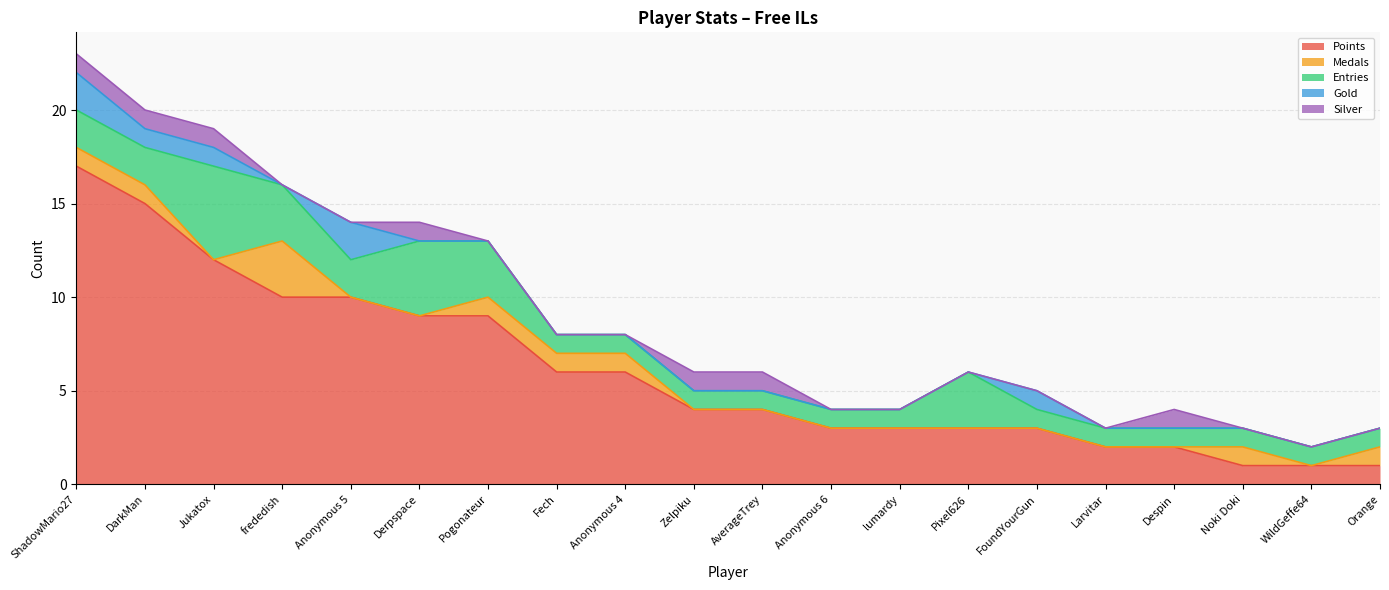

What is the value of the Medals point at the 4th from the left?

3